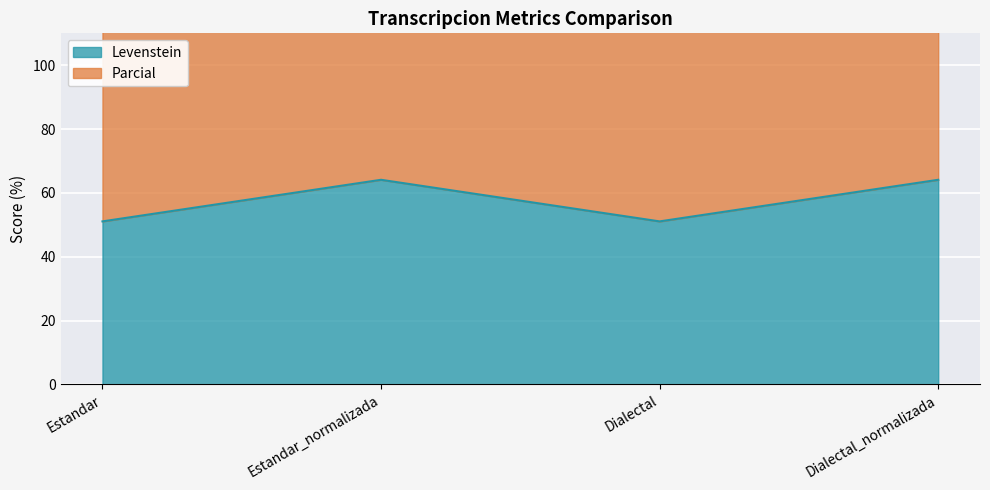

What is the spread (max minus min) of values at Estandar?

82.1